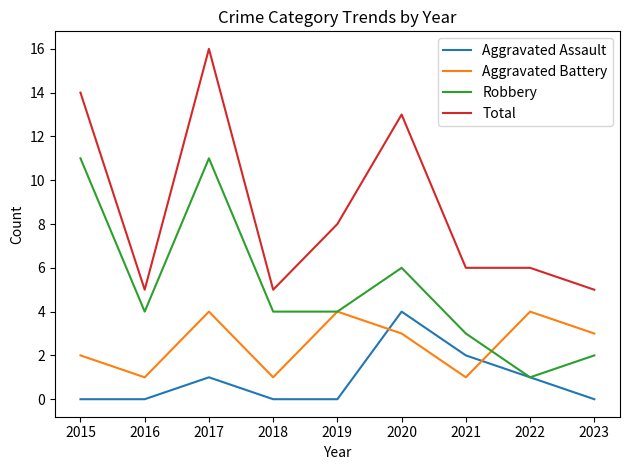

What is the total value across all series at 2021?

12